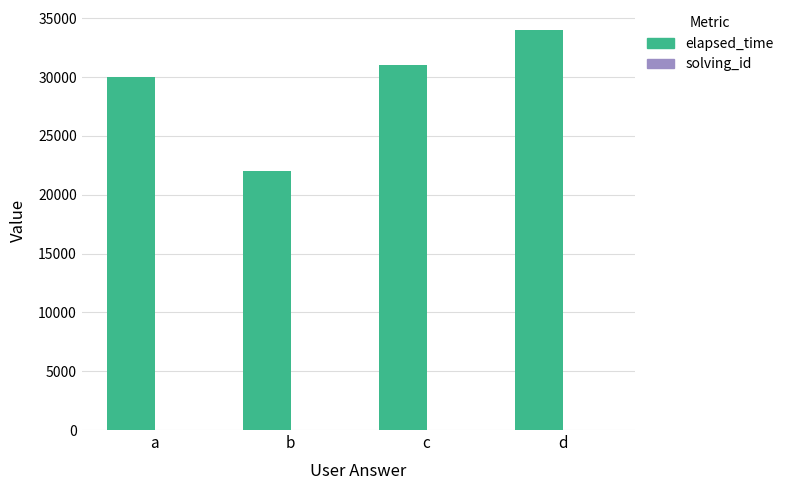

Which label corresponds to the largest value in the chart?

d